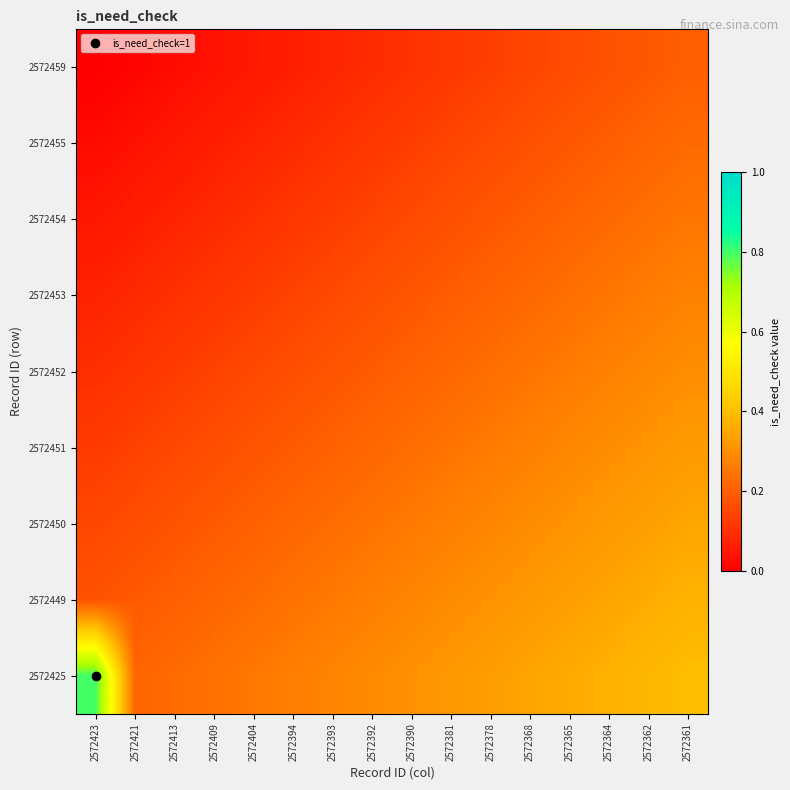

What is the spread (max minus min) of values at 2572365?

0.2